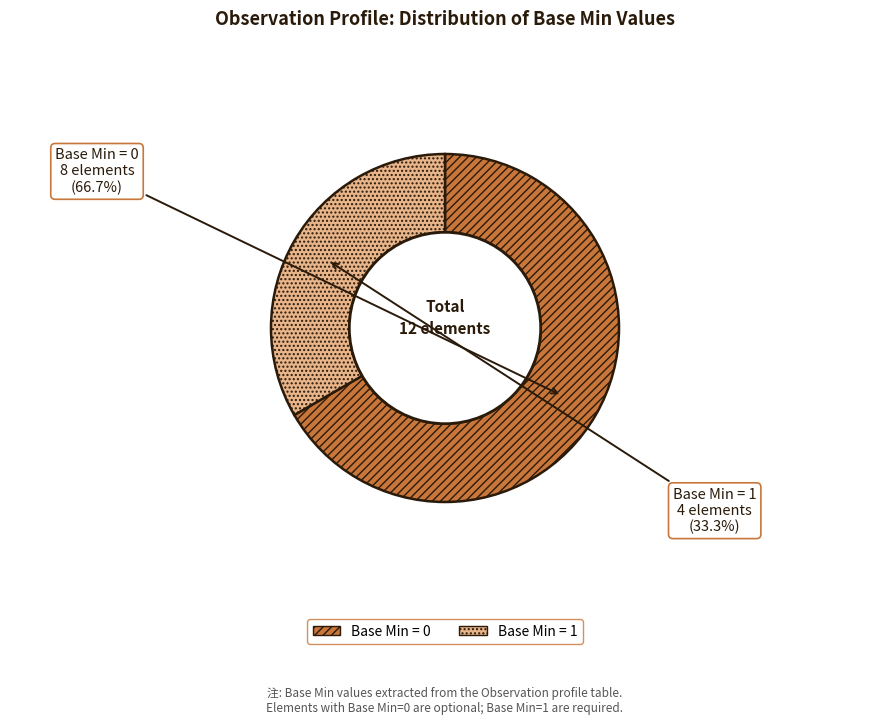

Between Base Min = 1 and Base Min = 0, which is larger?

Base Min = 0